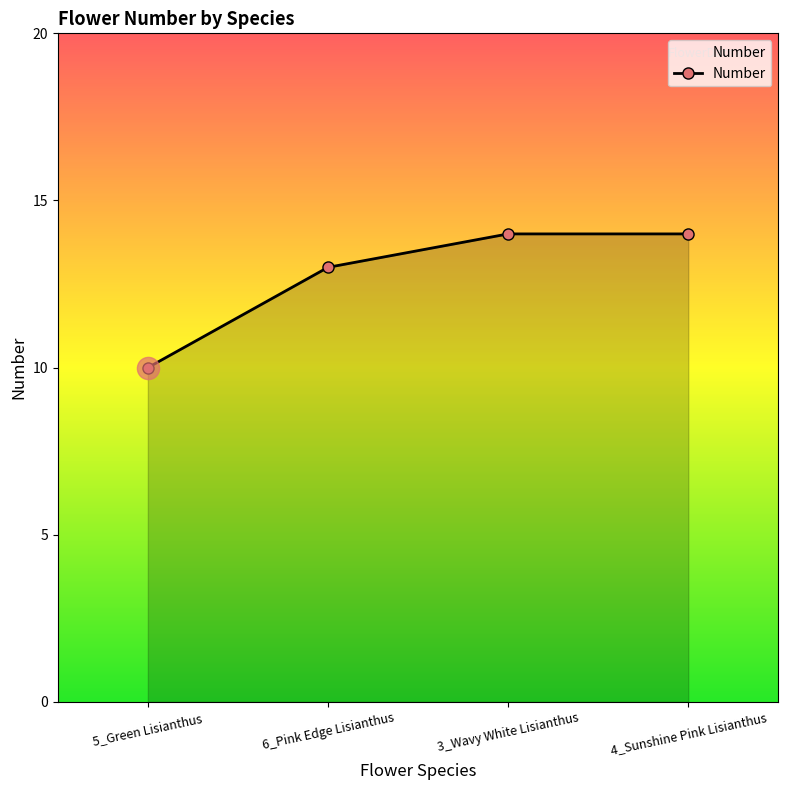

Does the chart have visible grid lines?

No